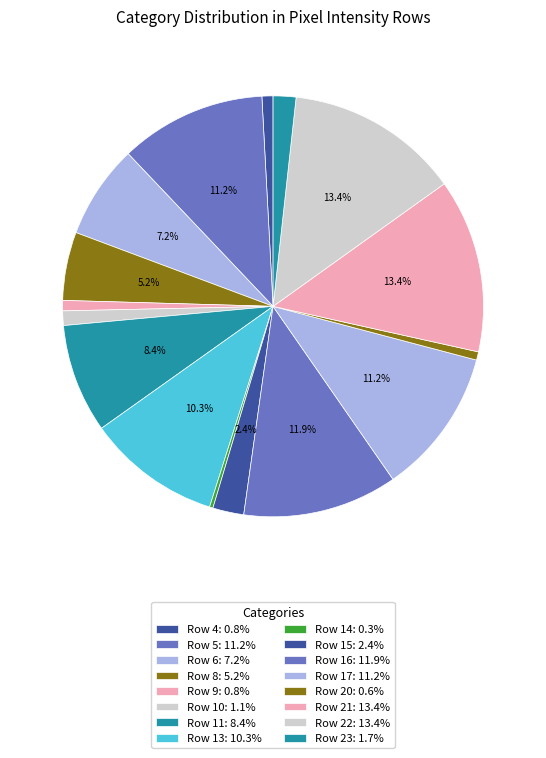

Which slice is the largest?

Row 21